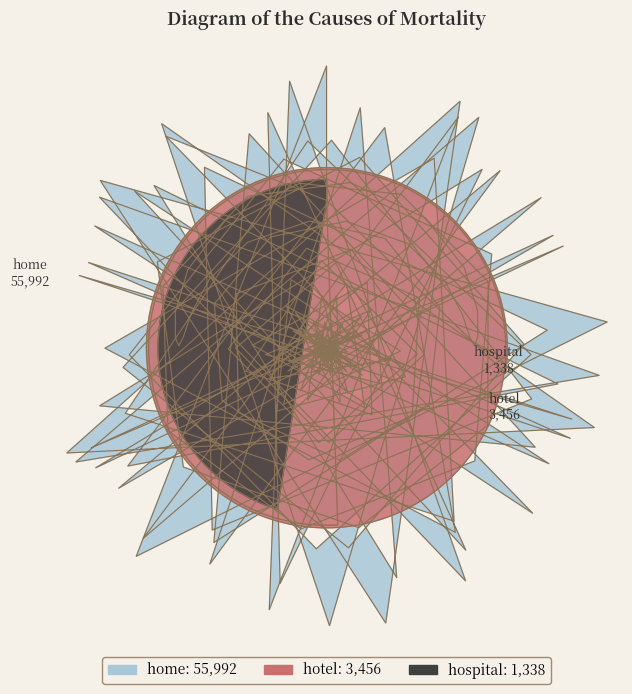

Does hotel represent more than half of the total?

No